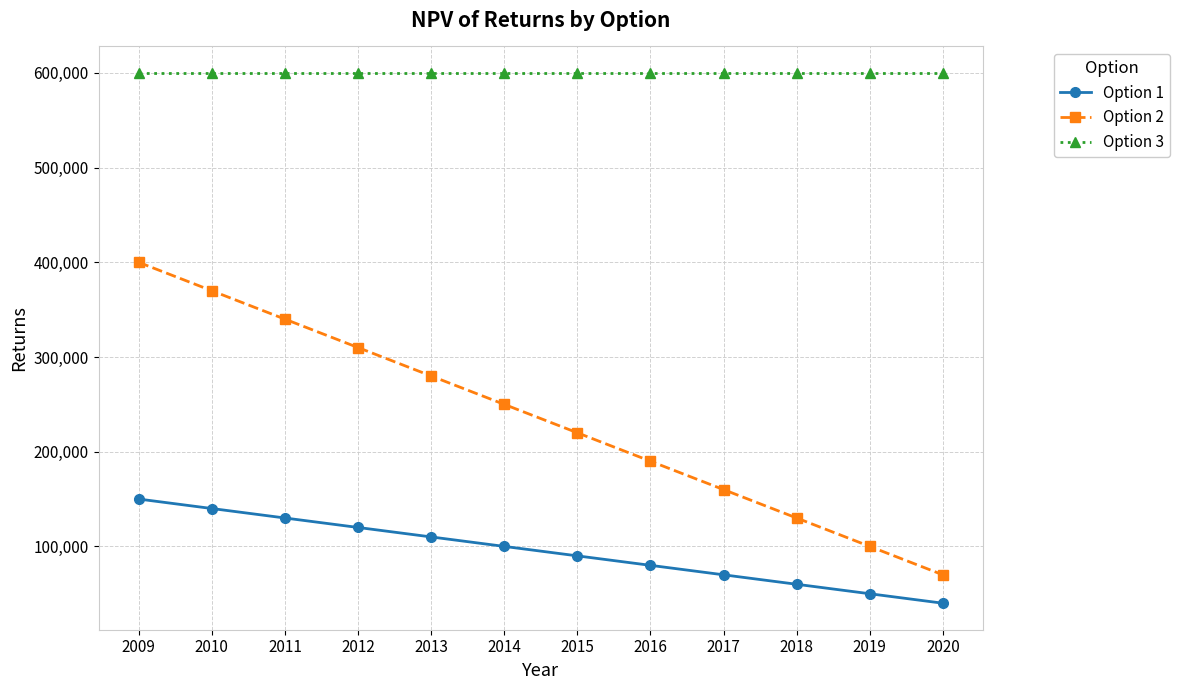

Which series has the largest total across all categories?

Option 3